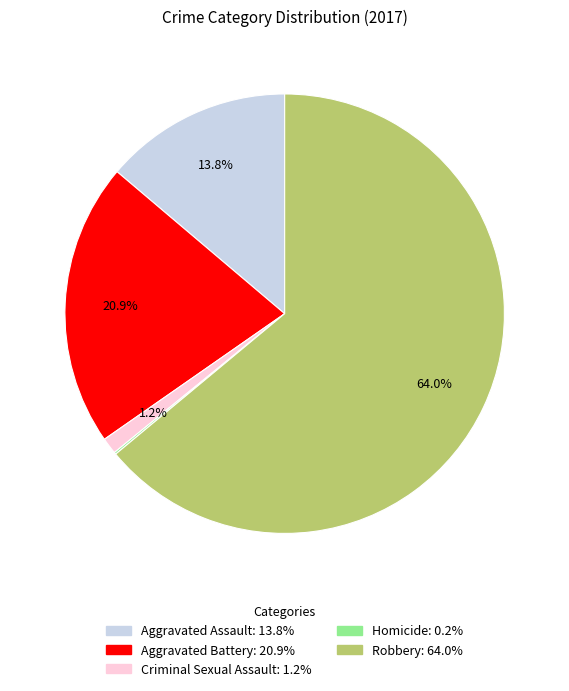

What is the largest slice in the pie chart?

Robbery